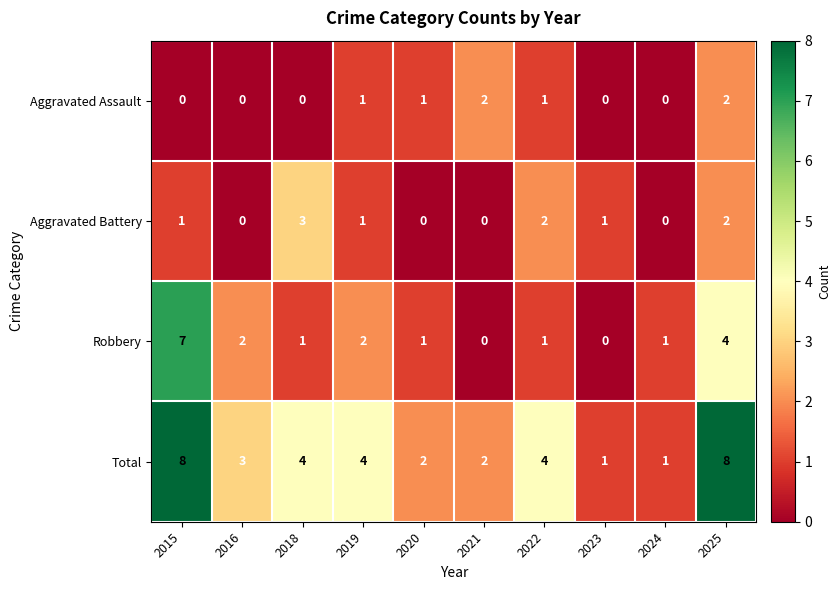

Where does the Robbery series first go above 1?

2015